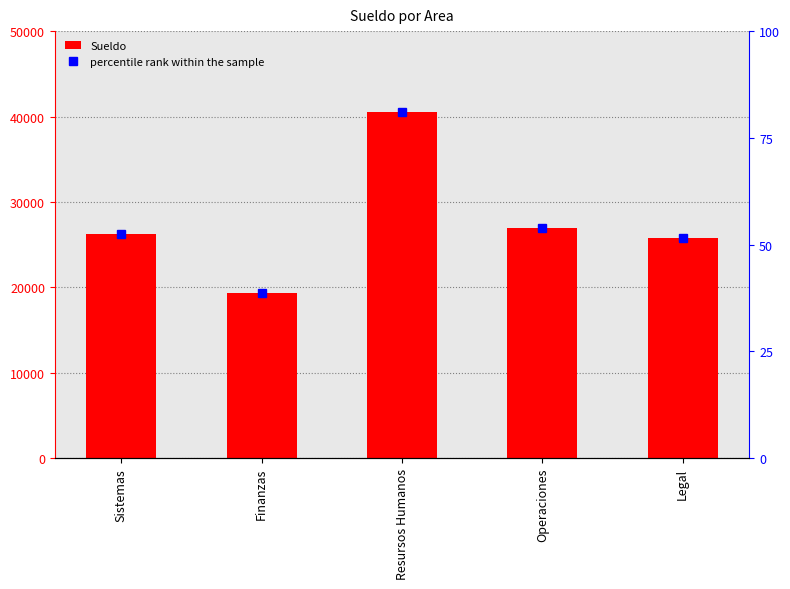

Which series has the largest total across all categories?

Sueldo